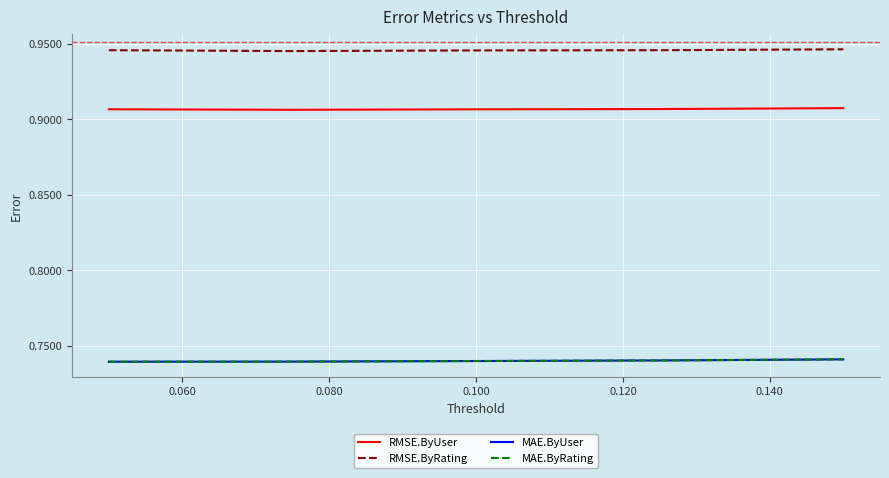

Where is RMSE.ByUser nearest to the value 0?

0.060